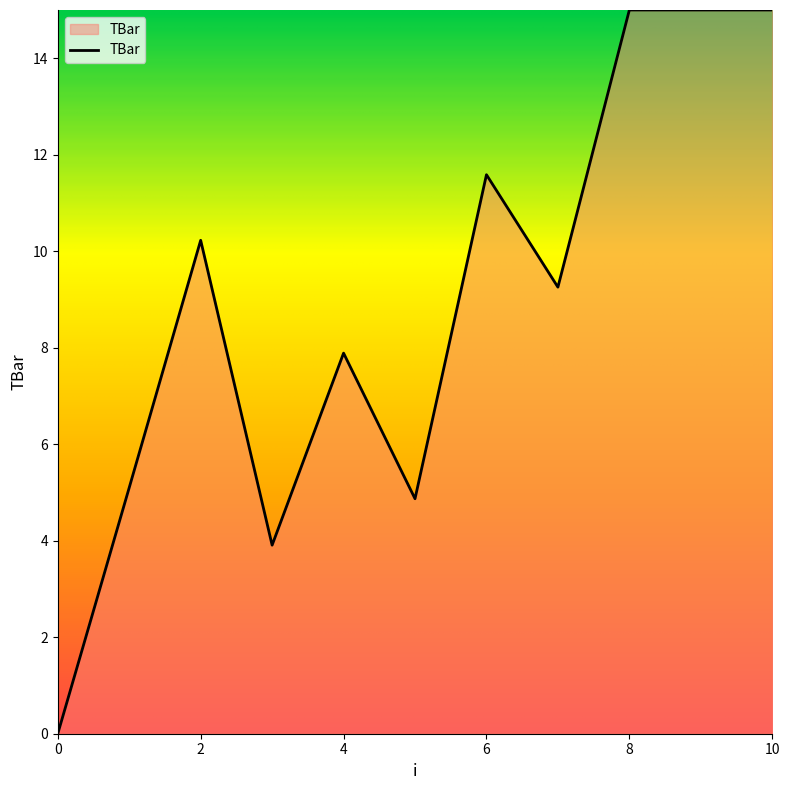

What is the sum of all values?

97.8